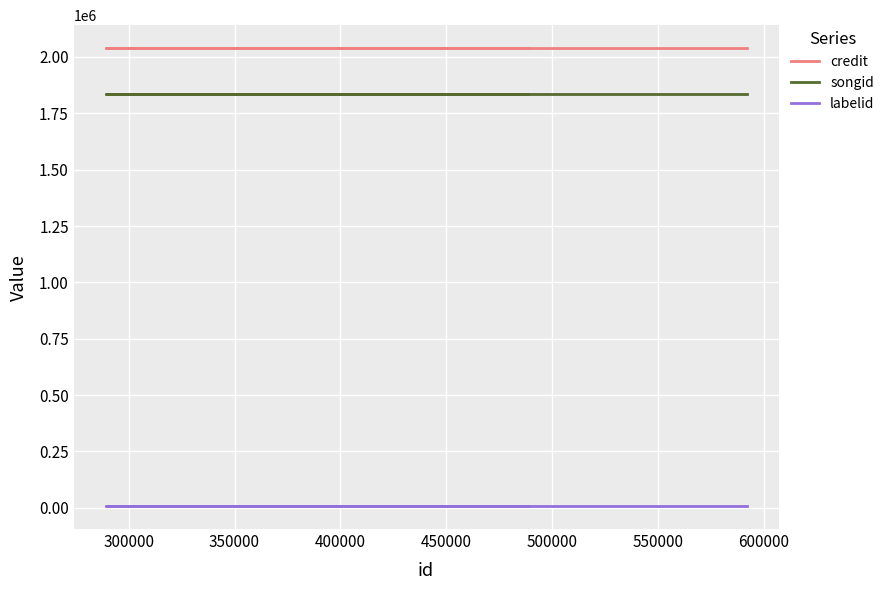

What is the total value across all series at 350000?

3881424